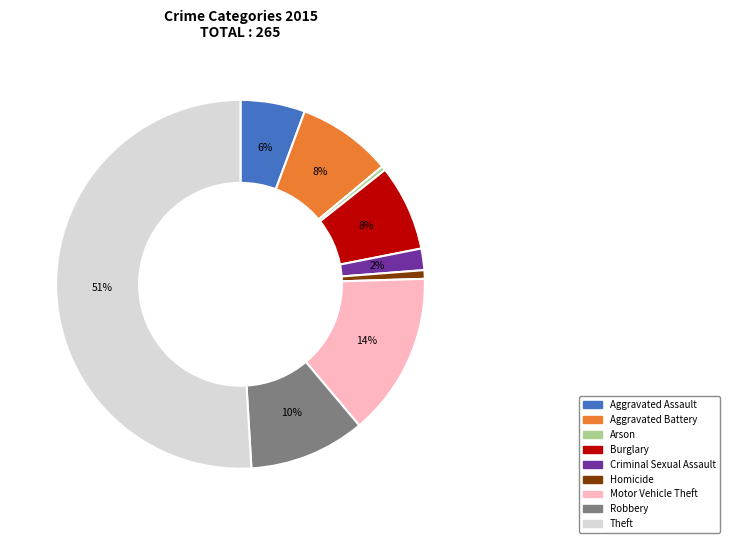

How many segments does this pie chart have?

9